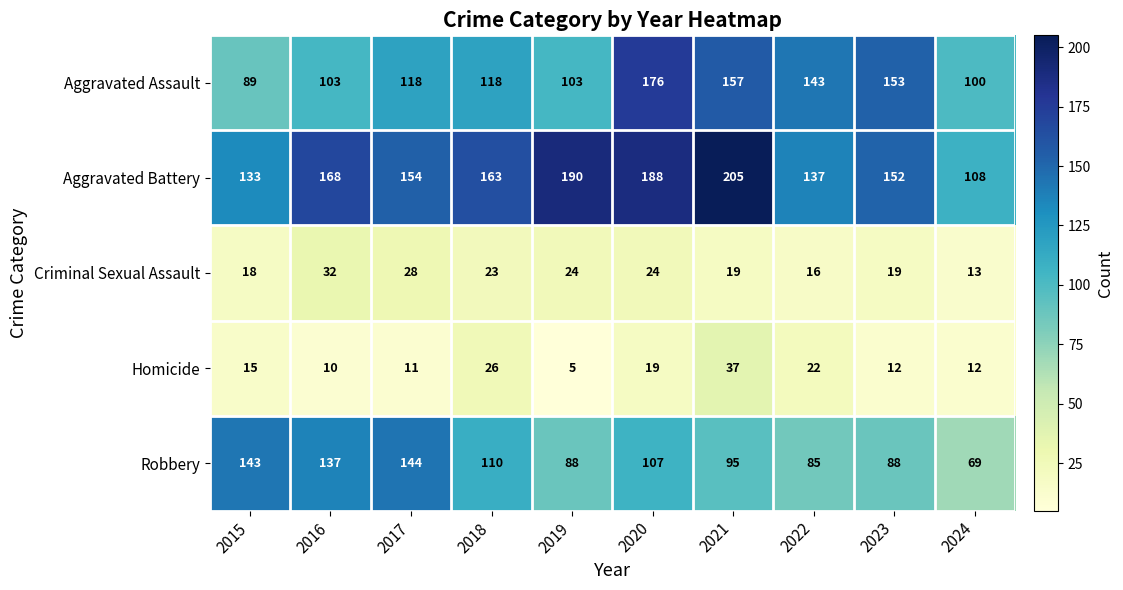

Rank the series by their maximum value, from highest to lowest.

Aggravated Battery, Aggravated Assault, Robbery, Homicide, Criminal Sexual Assault